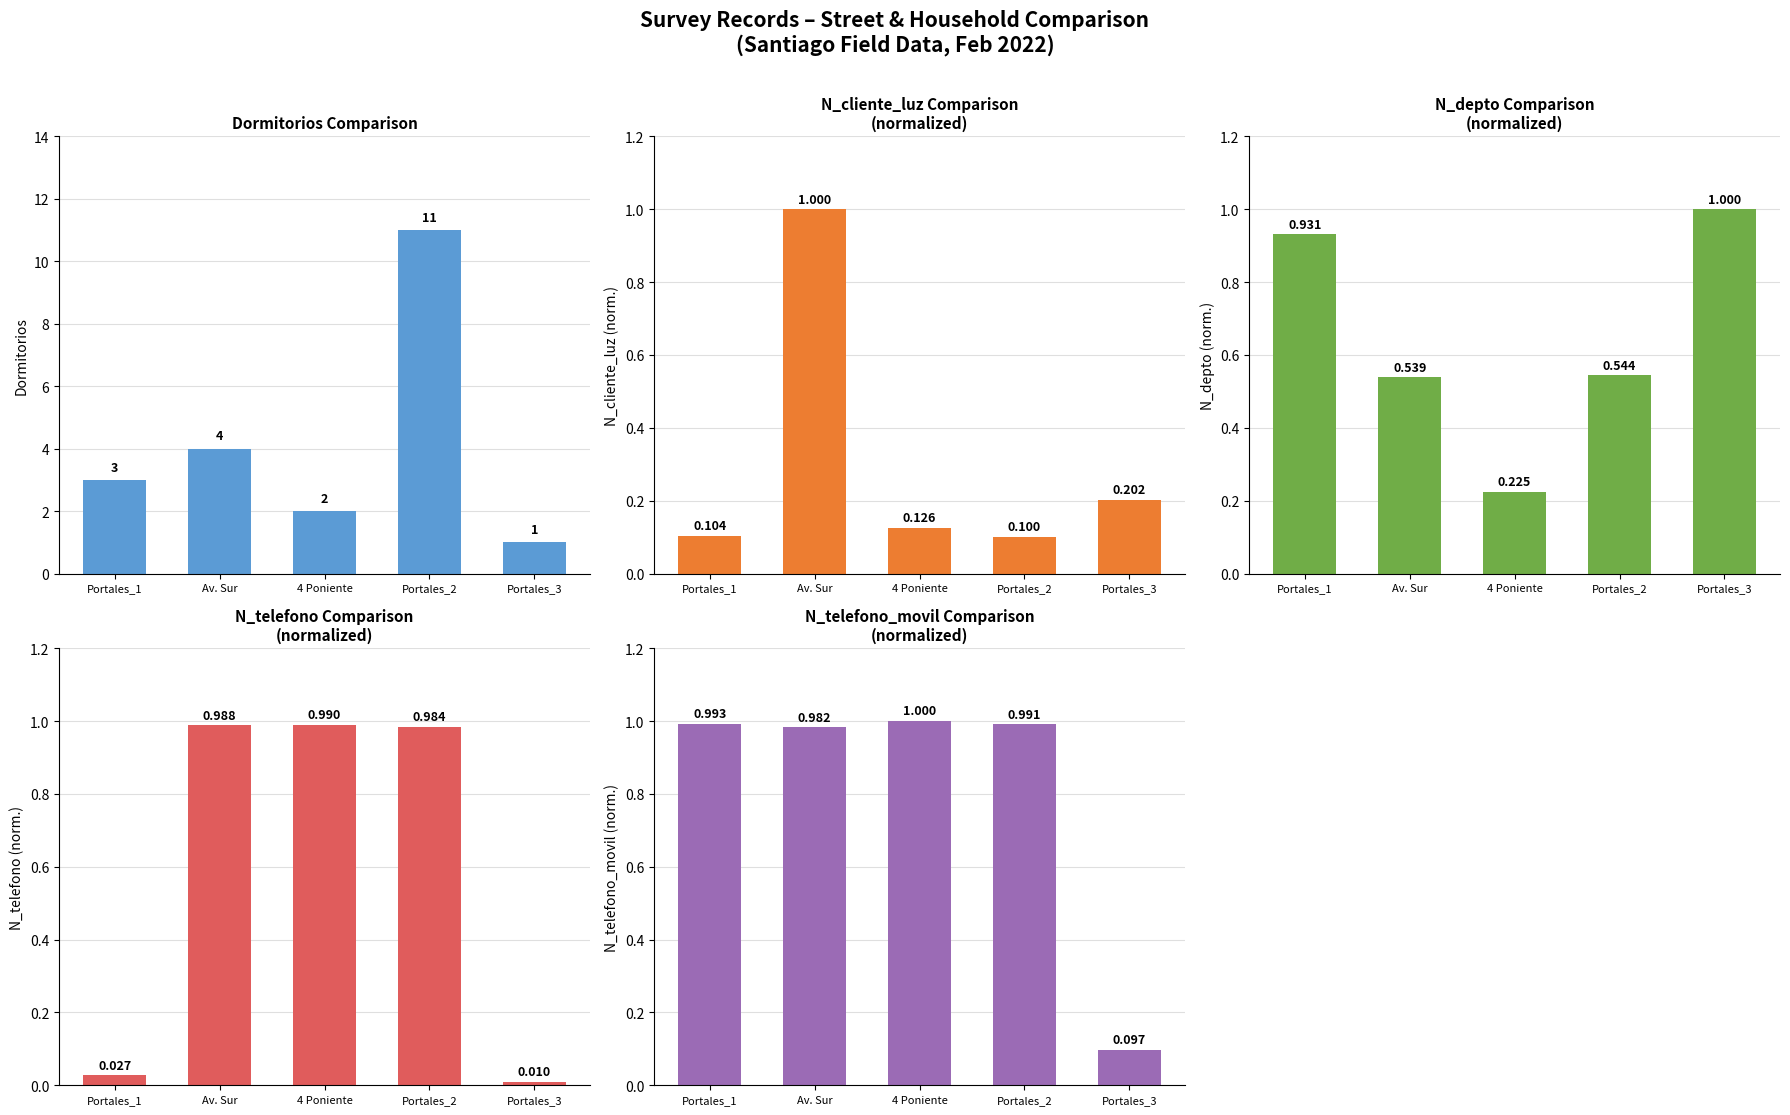

What is the difference between the highest and lowest values at Portales_1?

3.0